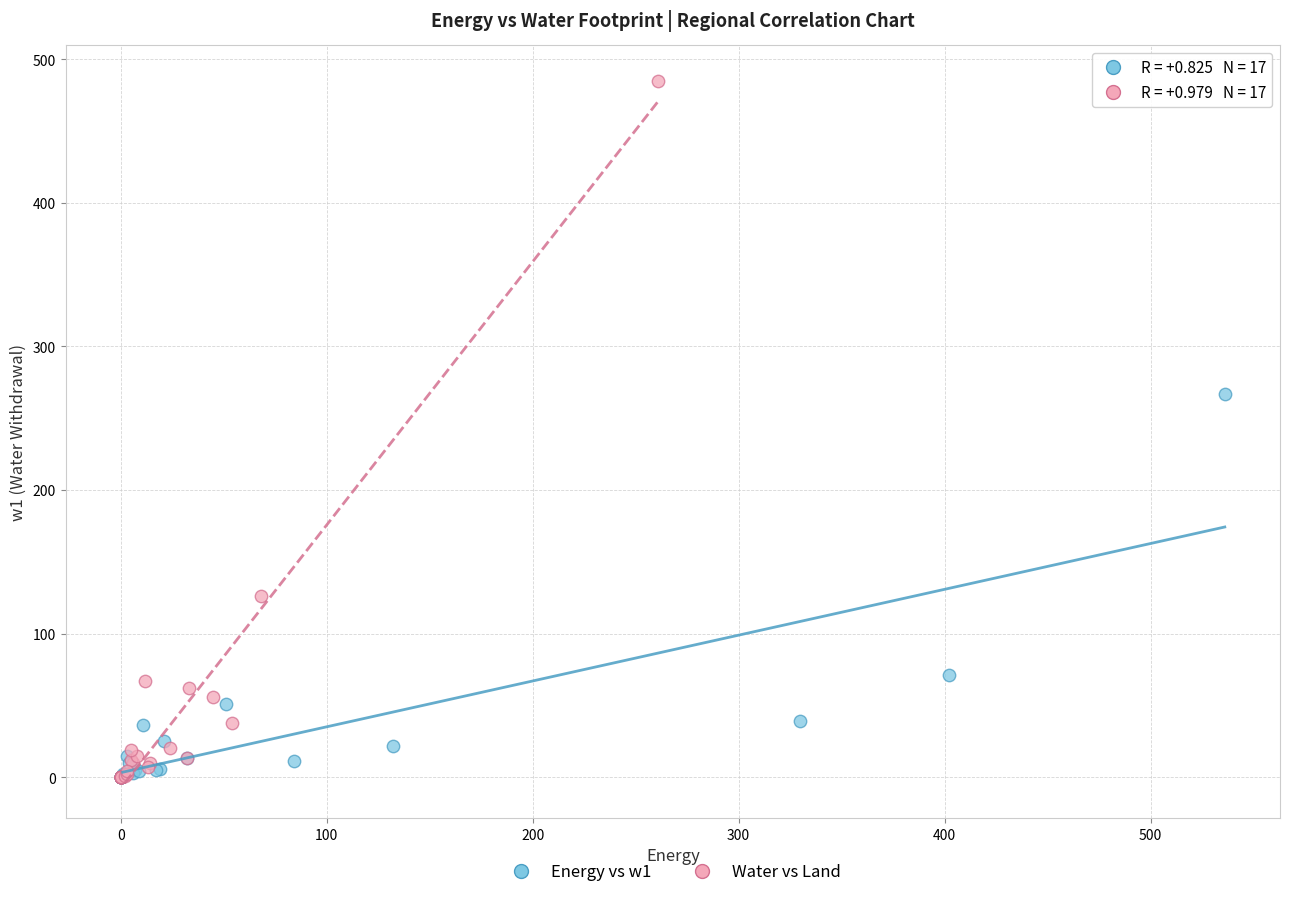

Which series contains the highest Y value?

Water vs Land